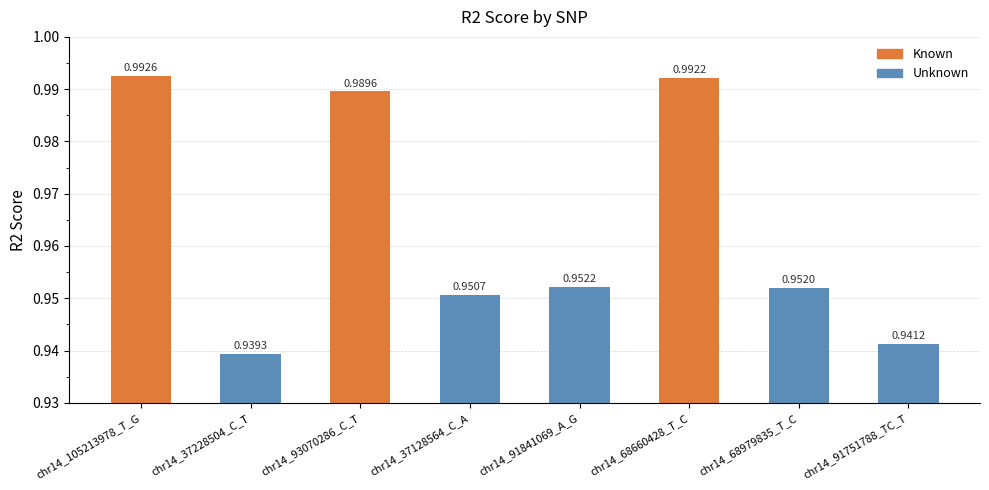

Rank the categories by value from lowest to highest.

chr14_37228504_C_T, chr14_91751788_TC_T, chr14_37128564_C_A, chr14_68979835_T_C, chr14_91841069_A_G, chr14_93070286_C_T, chr14_68660428_T_C, chr14_105213978_T_G